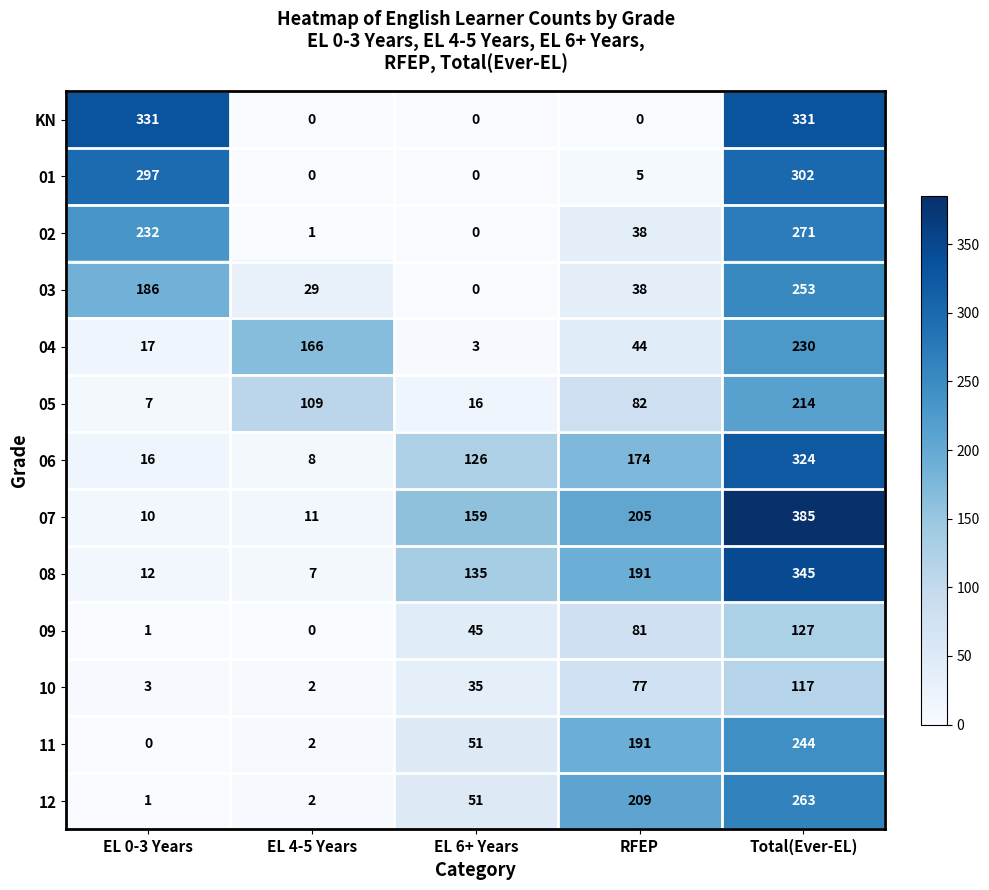

Read the 06 value at EL 0-3 Years.

16